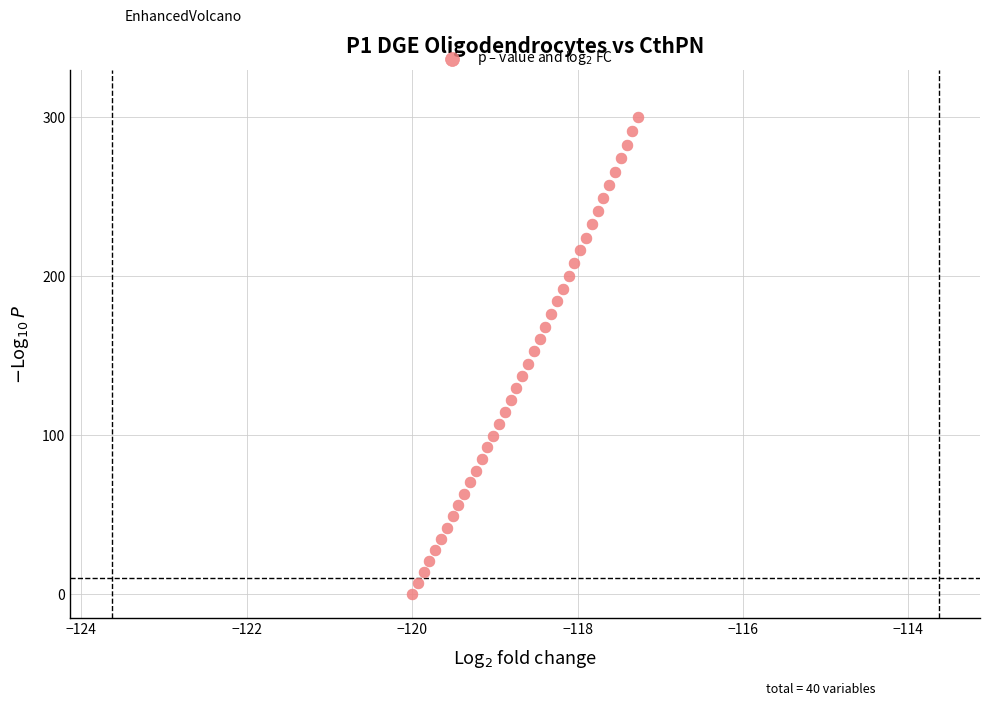

What is the range of X values (max minus min)?

2.7